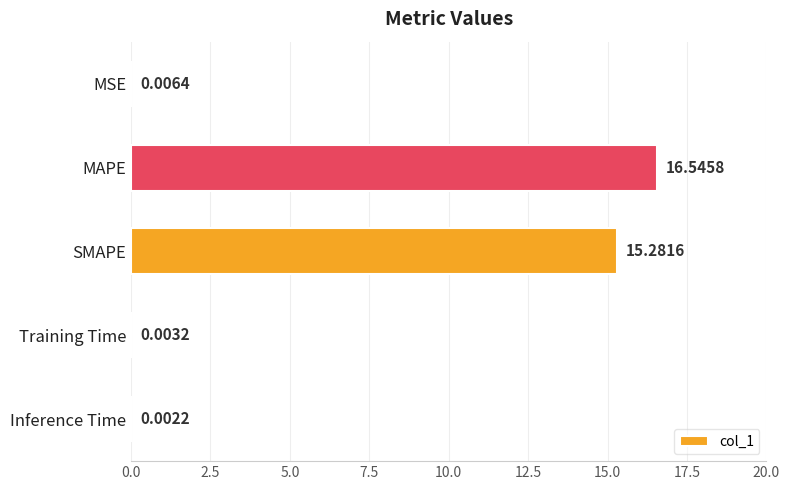

Where is the data nearest to the value 8?

SMAPE